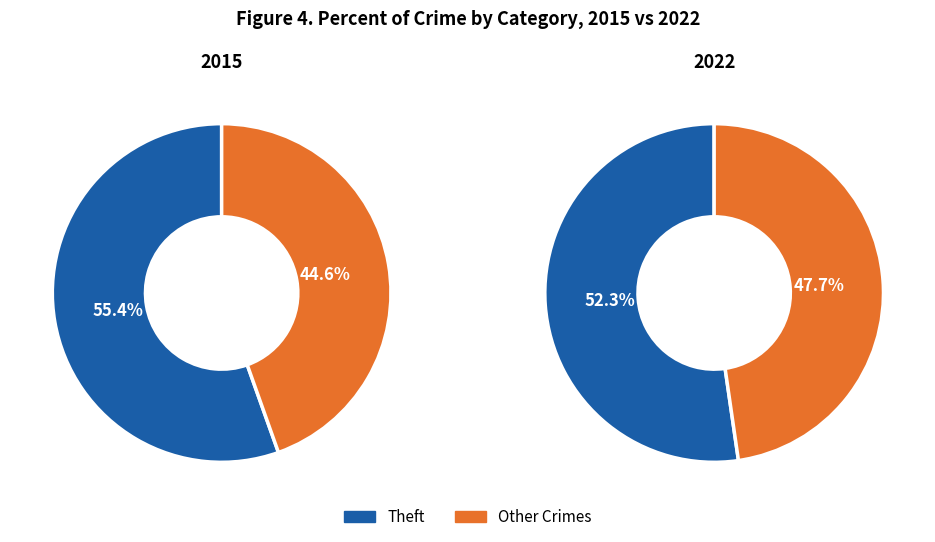

Combined, do 4 and 3 account for over 50%?

No